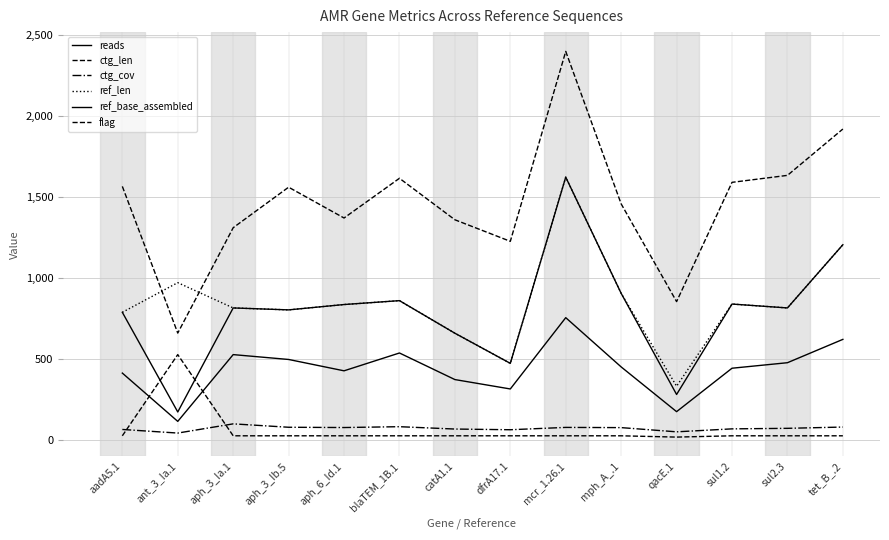

Rank the series at mcr_1.26.1 from highest to lowest value.

ctg_len, ref_len, ref_base_assembled, reads, ctg_cov, flag